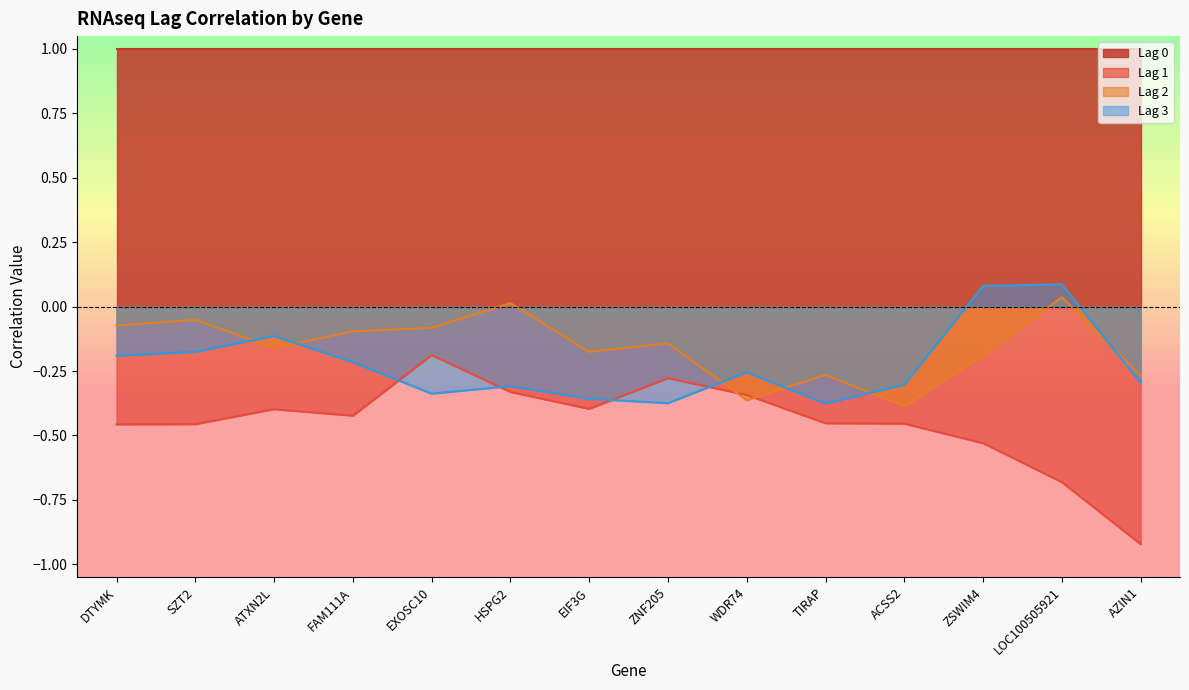

How many values in Lag 2 are above zero?

2